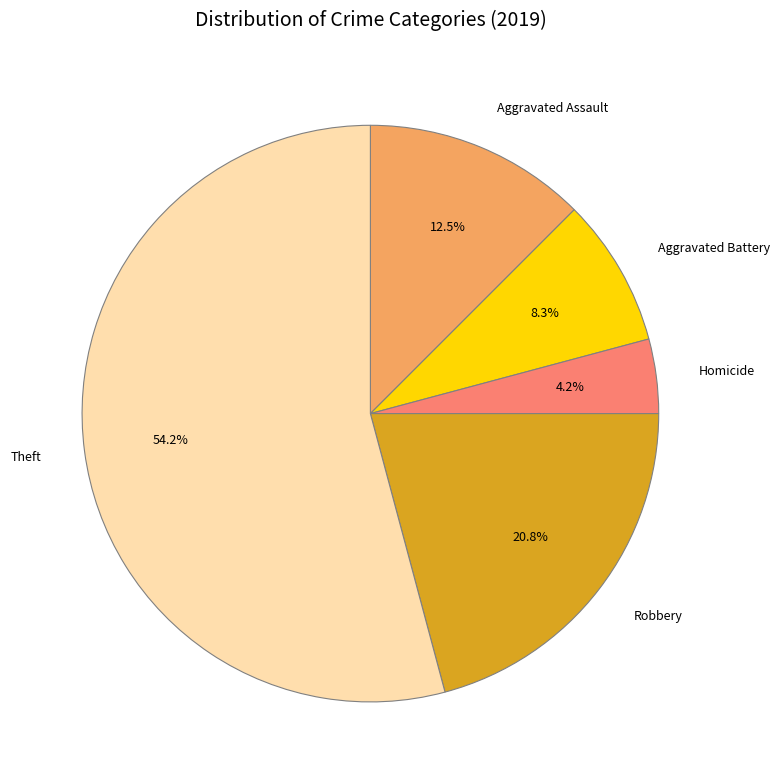

Is Aggravated Battery the majority of the pie?

No